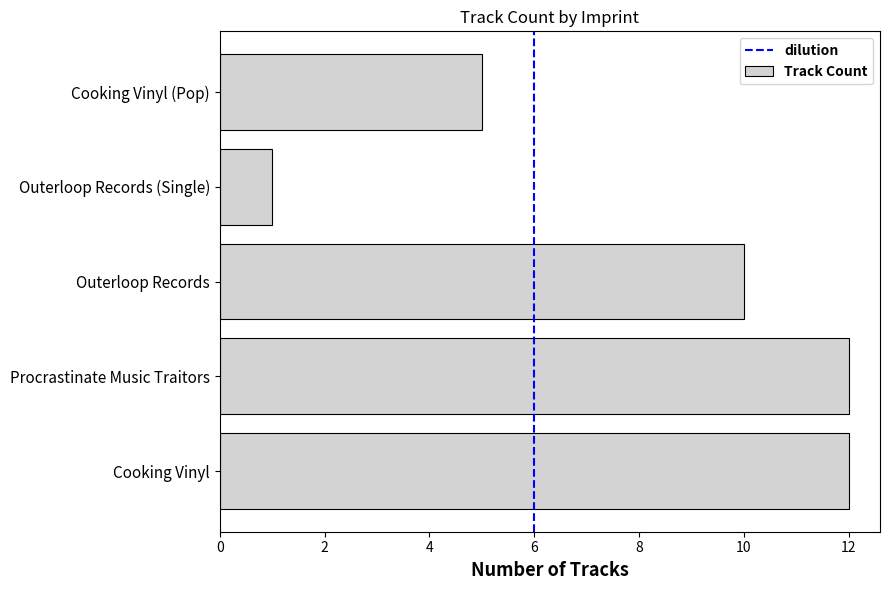

Does the chart contain stacked bars?

No